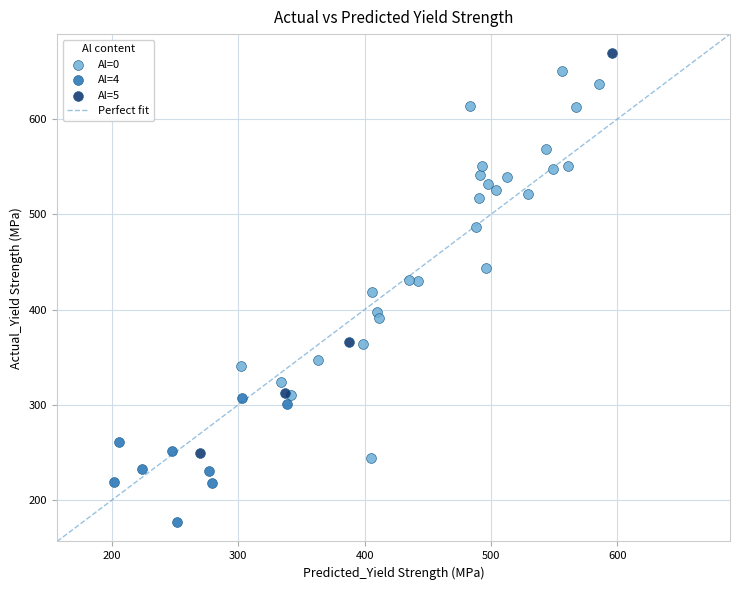

Which series has the largest Y range (max minus min)?

Al=5